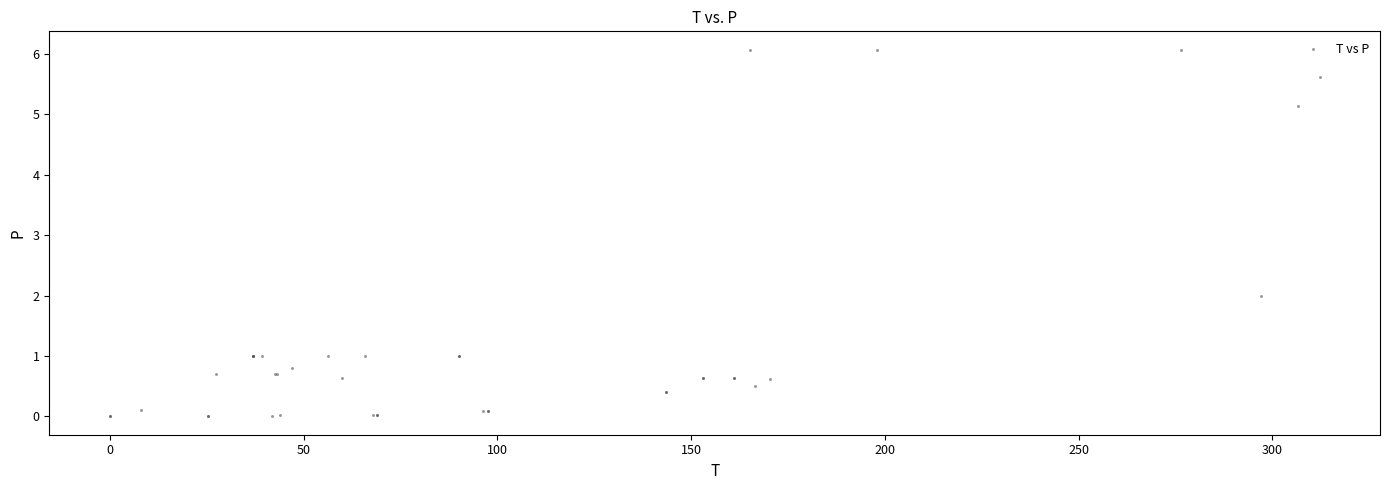

What Y value in the scatter plot is closest to 3?

2.0